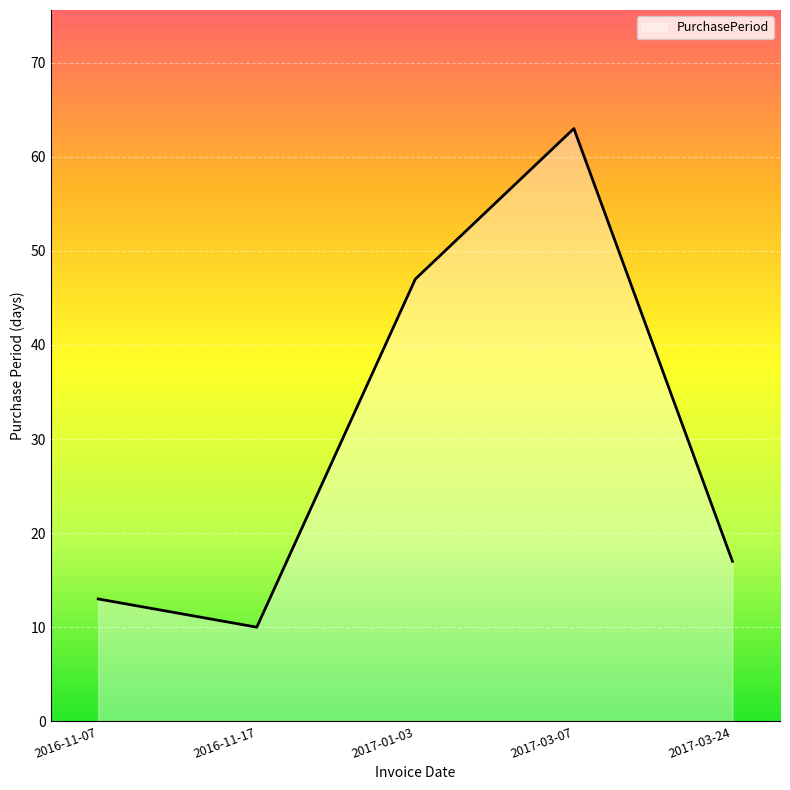

What position from the left is 2017-01-03?

3